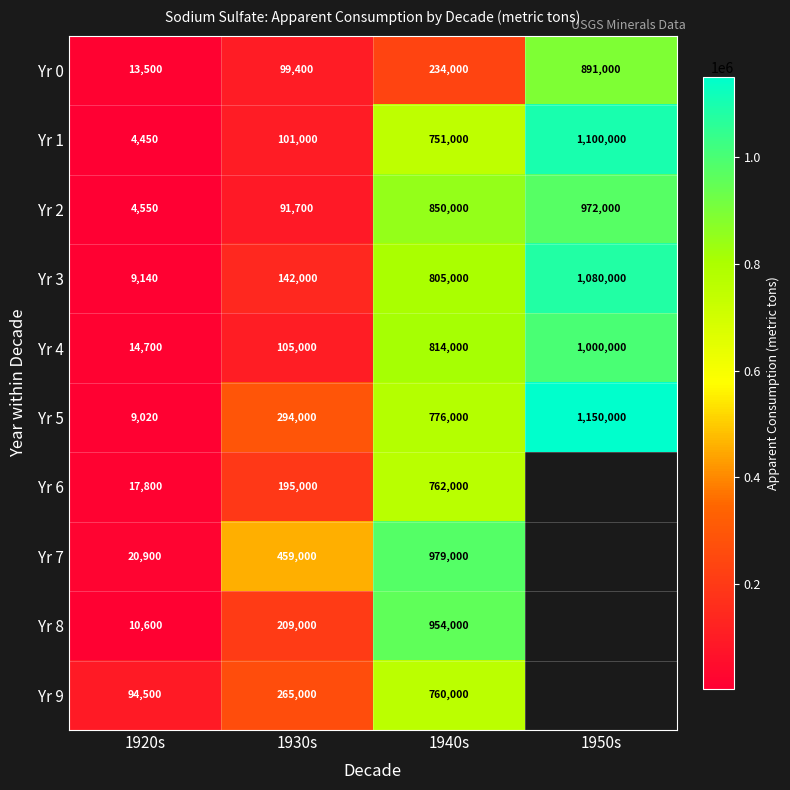

The value of Yr 6 at 1930s is 125485. True or false?

False